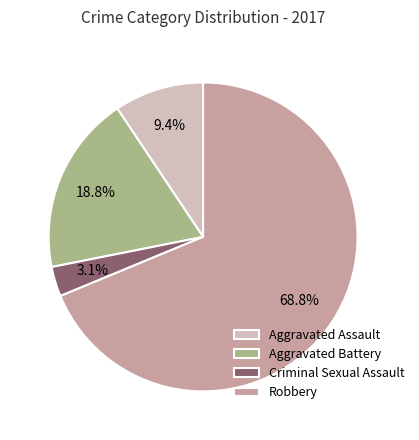

Which category has the biggest portion of the pie?

Robbery